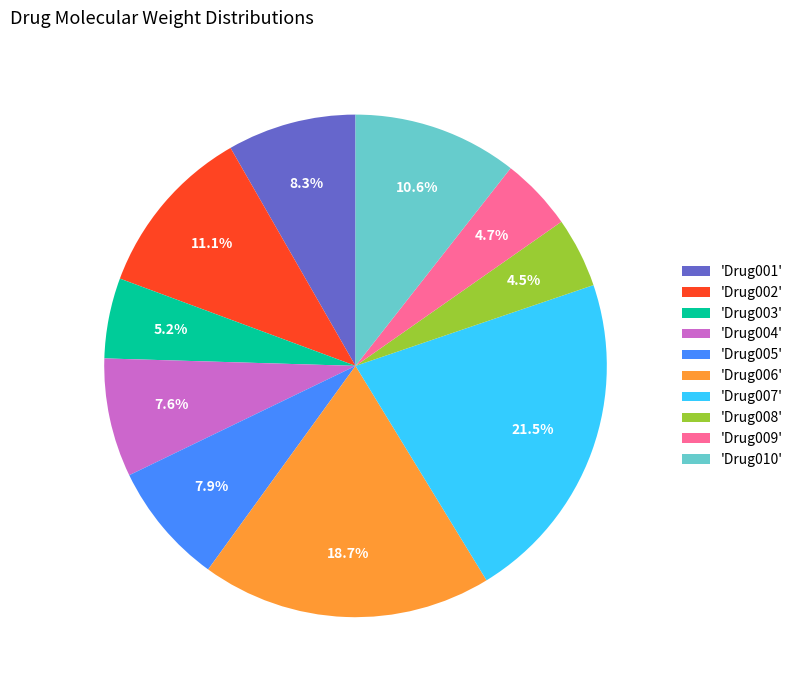

Is there any slice that represents more than half of the pie?

No